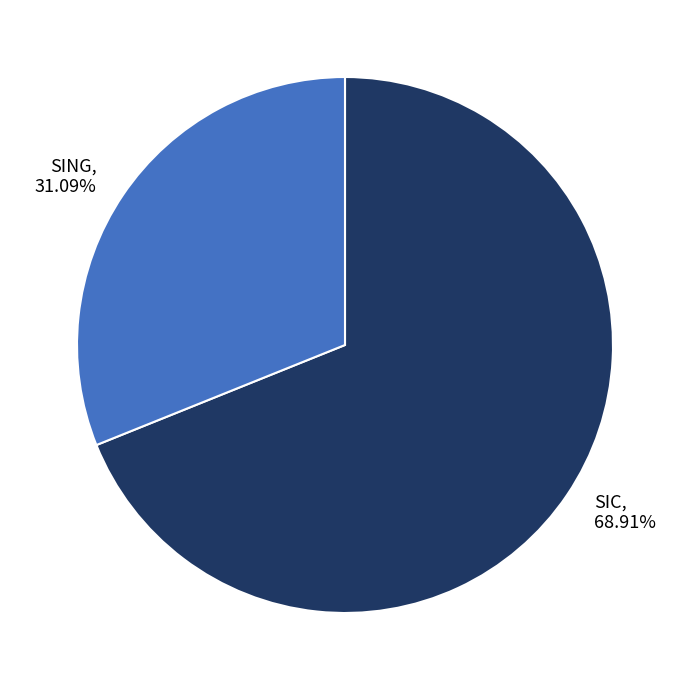

What is the ratio of the value at SIC to the value at SING?

2.2